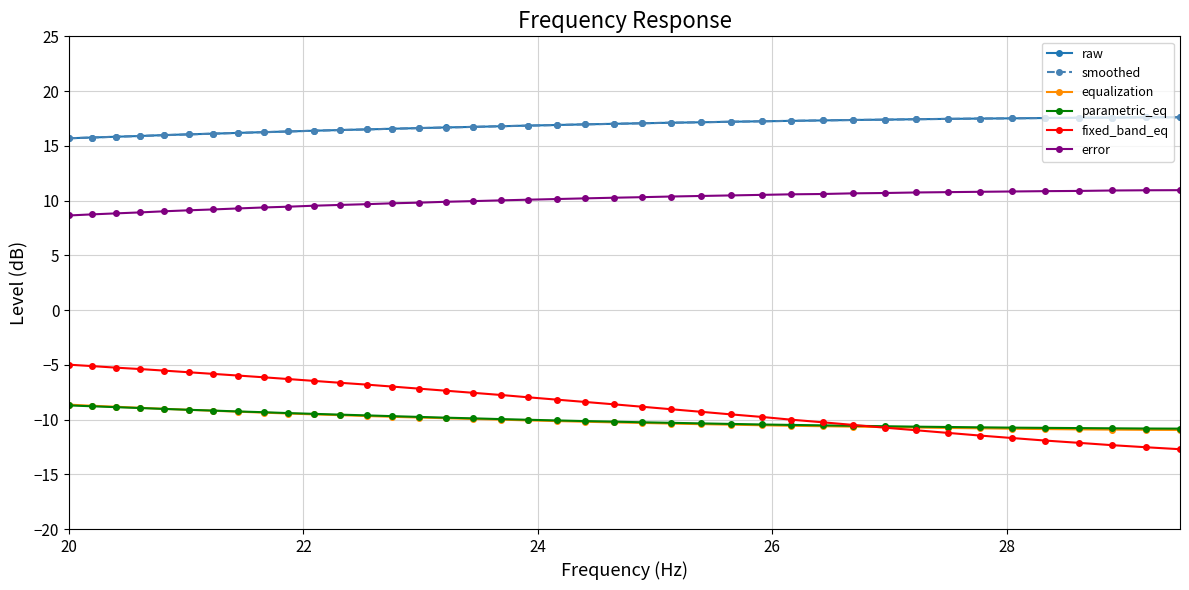

What is the value of the smoothed point at the 11th from the left?

16.4